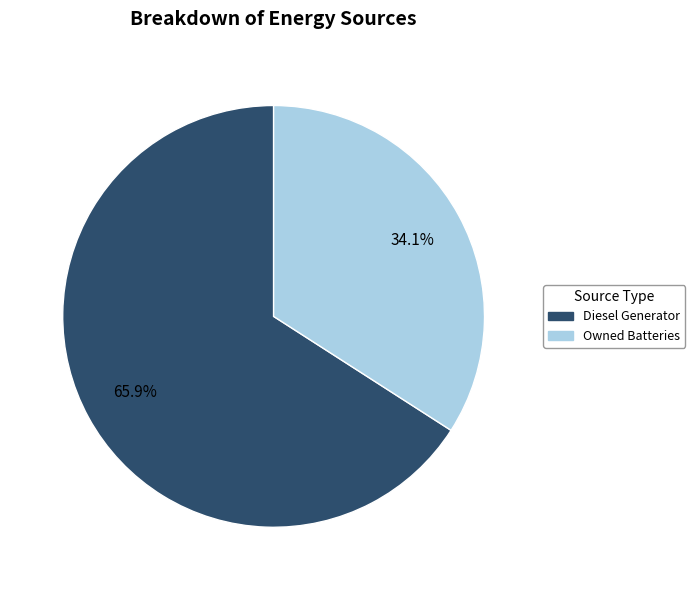

How many segments does this pie chart have?

2